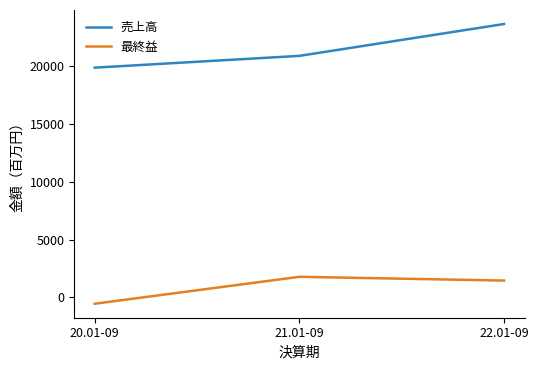

How many negative values does the 最終益 series have?

1